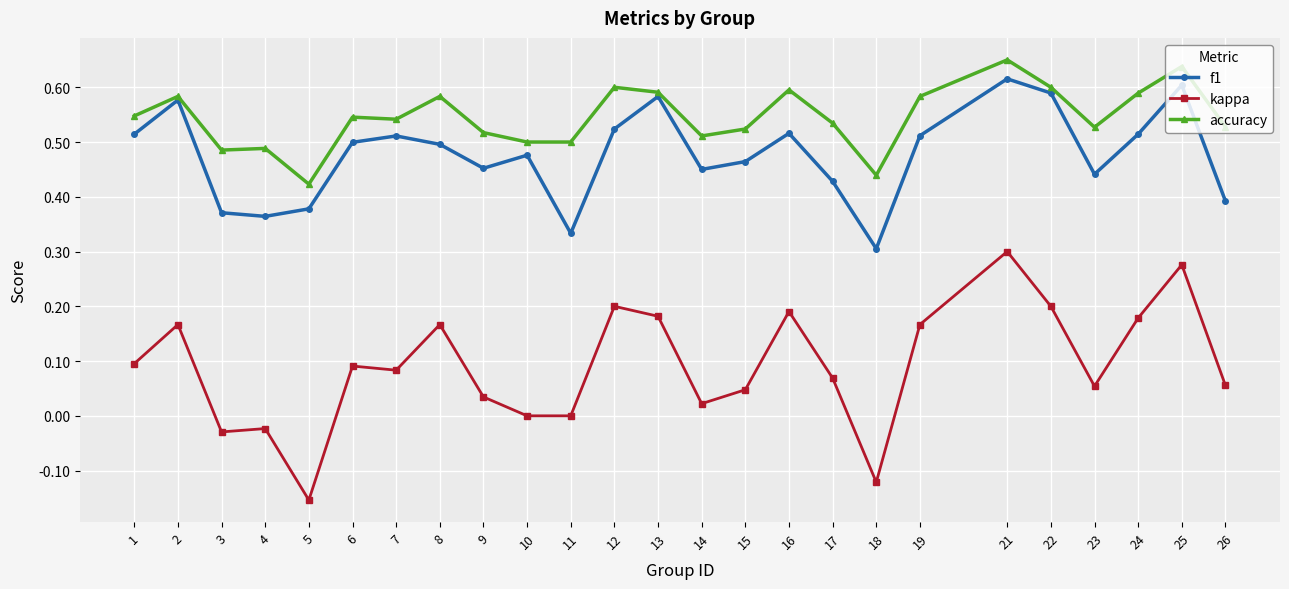

Which series has the widest spread of values?

kappa